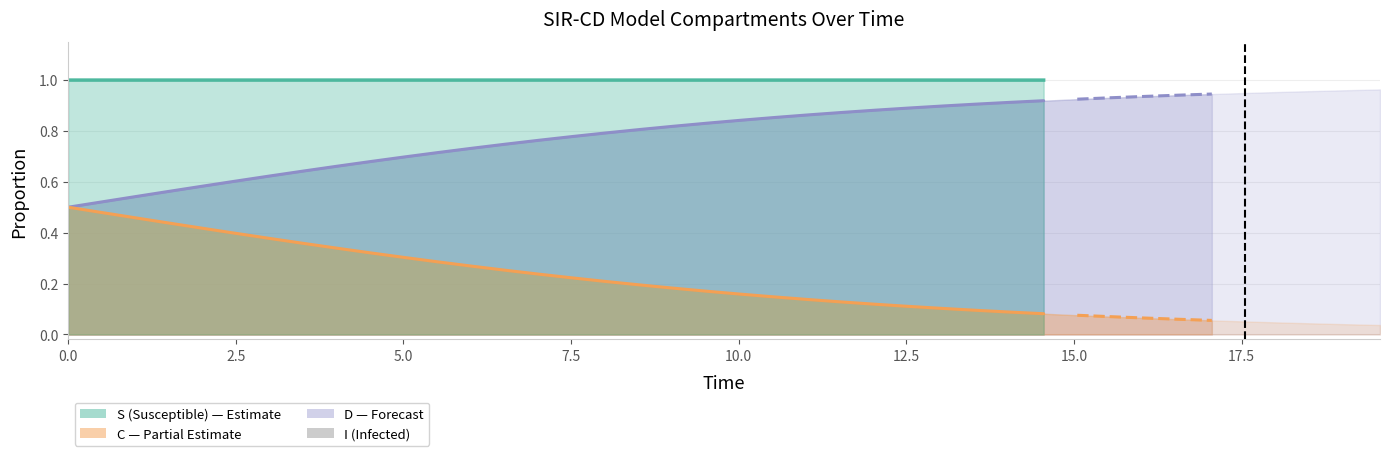

Count the values in the range 0 to 1.

40